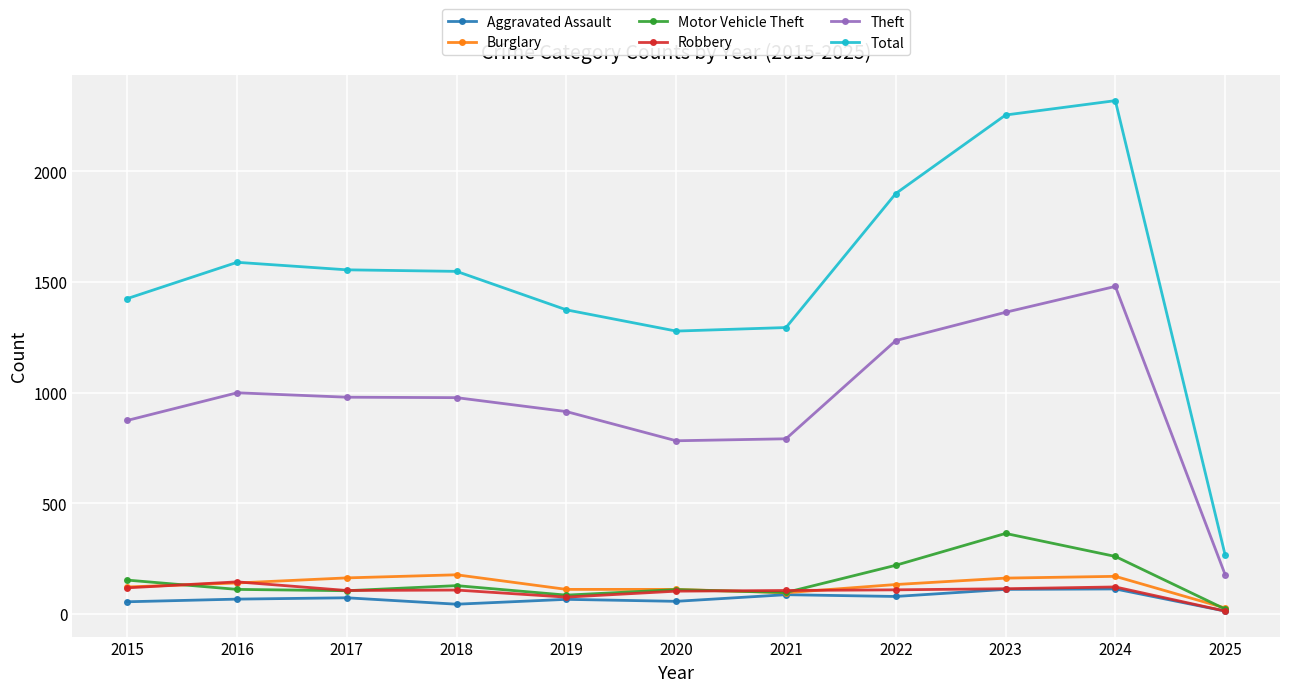

The Burglary series shows 176 at 2018. True or false?

True